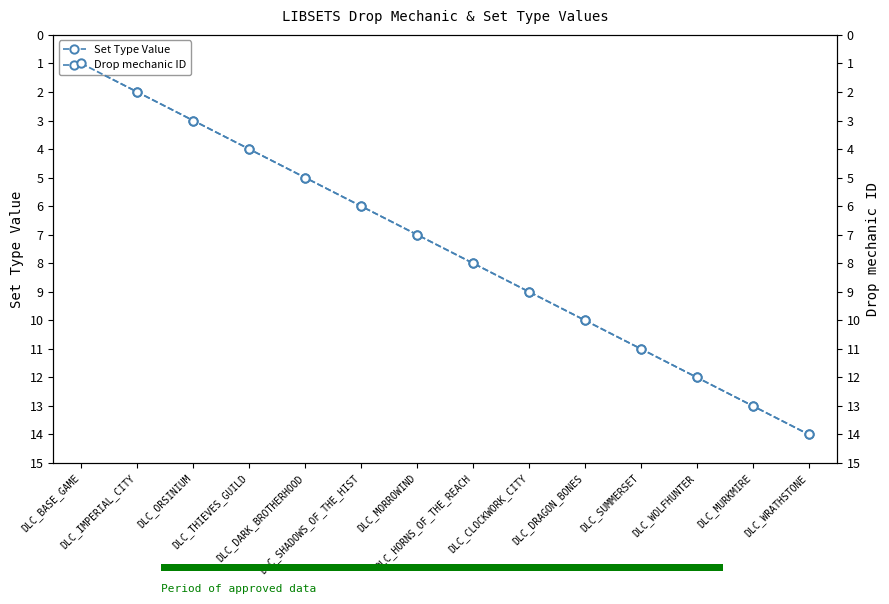

At which label does Drop mechanic ID first exceed 8?

DLC_CLOCKWORK_CITY